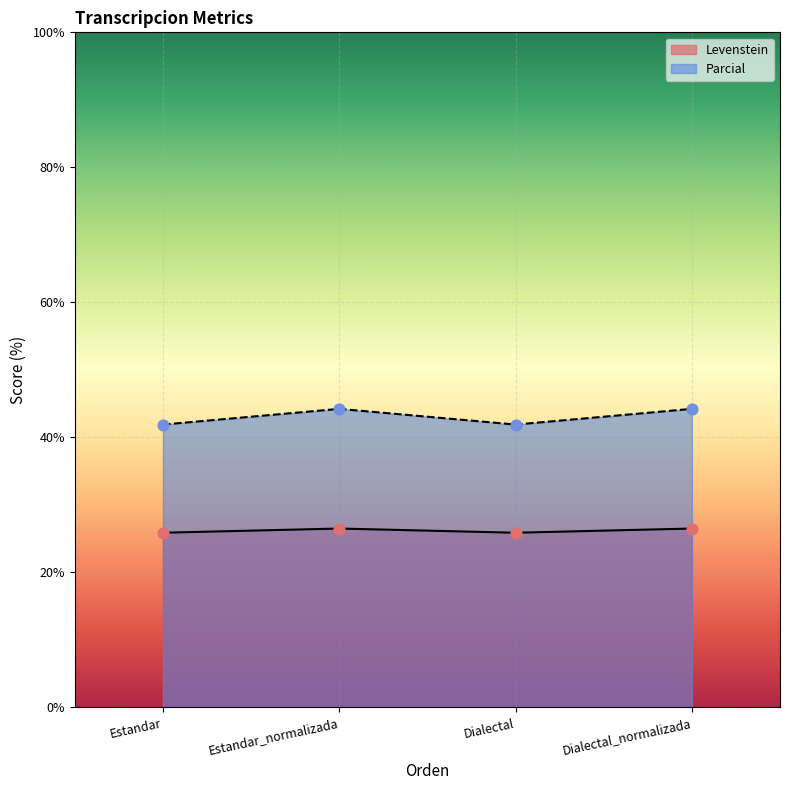

Which series contains the lowest Y value?

Levenstein